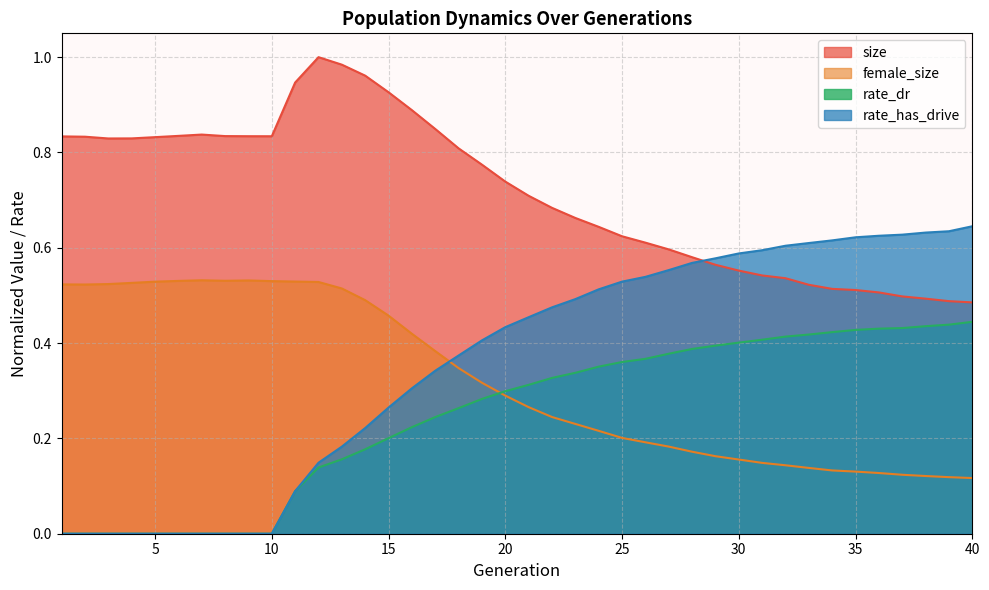

At which category is the sum across all series the highest?

14